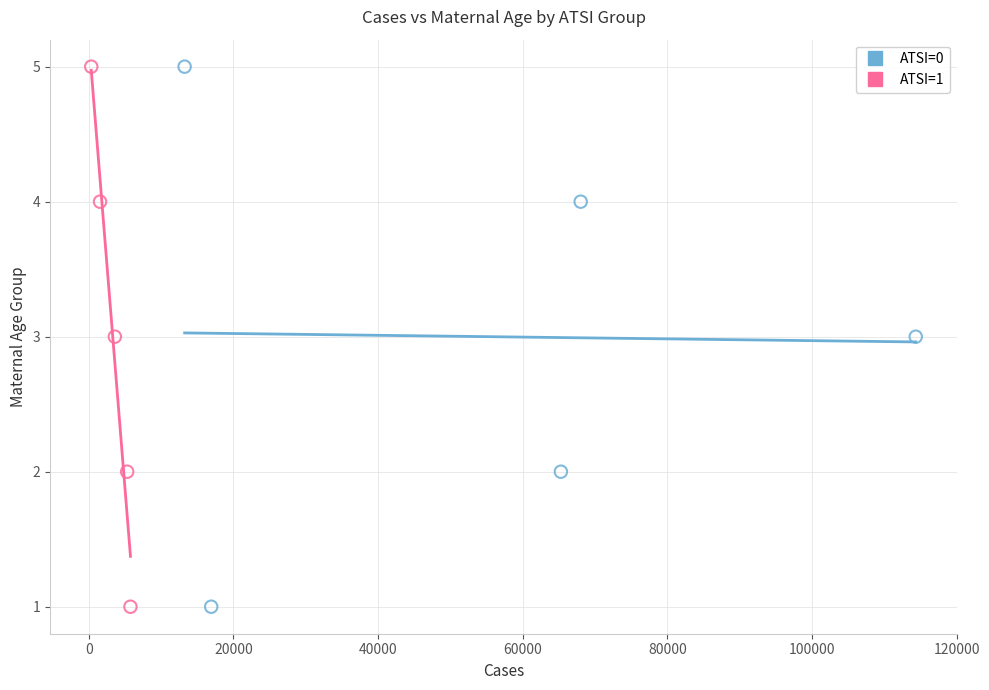

What are all the series names shown in the legend?

ATSI=0, ATSI=1